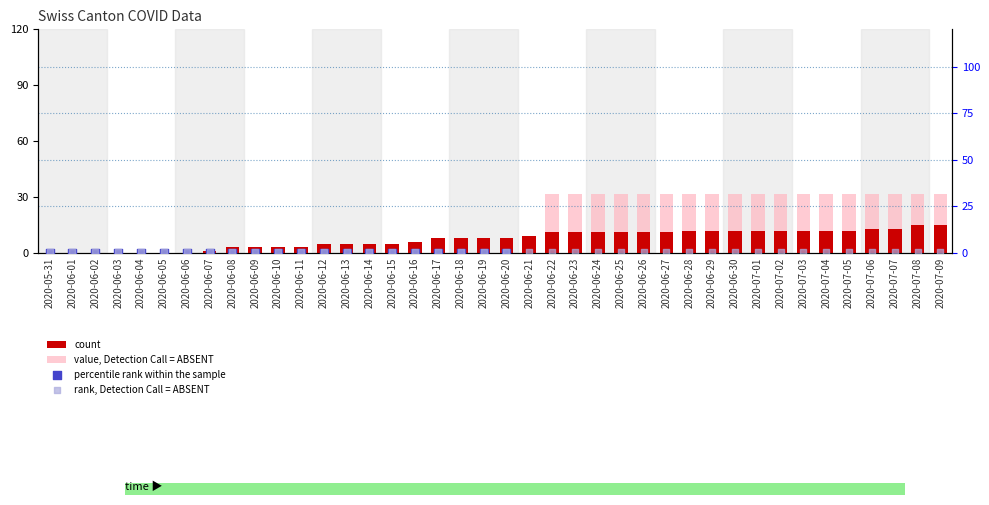

Which series has the largest Y range (max minus min)?

percentile rank within the sample